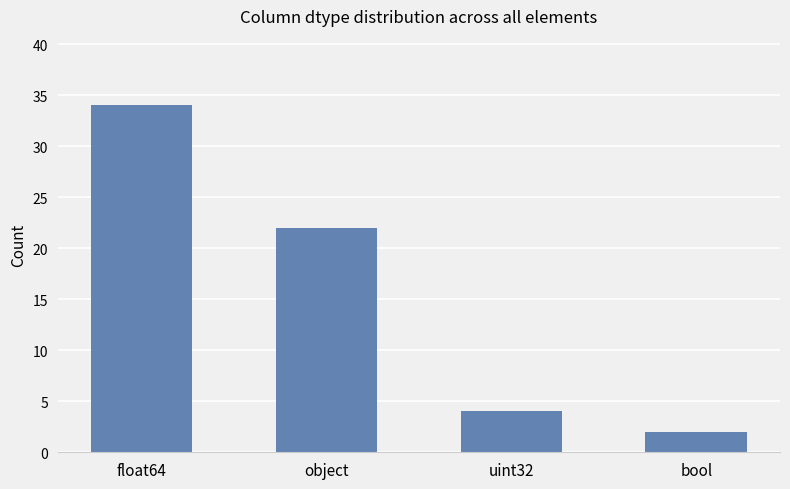

How many bars are there in total?

4